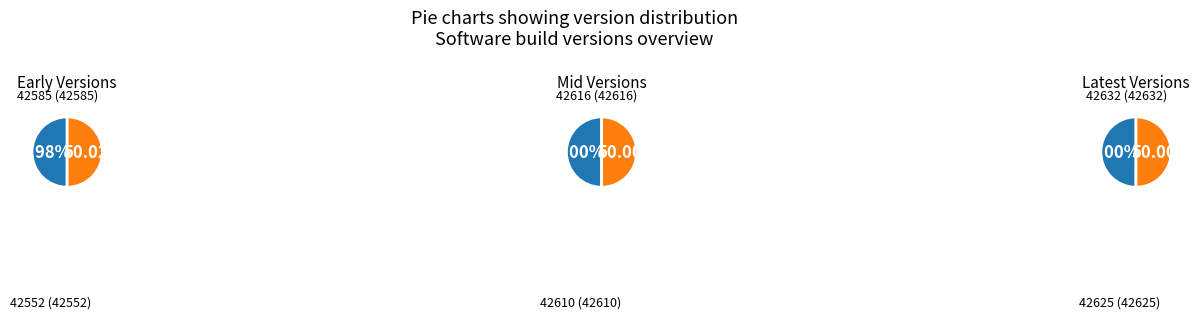

What is the ratio of the value at 42632 to the value at 42616?

1.0